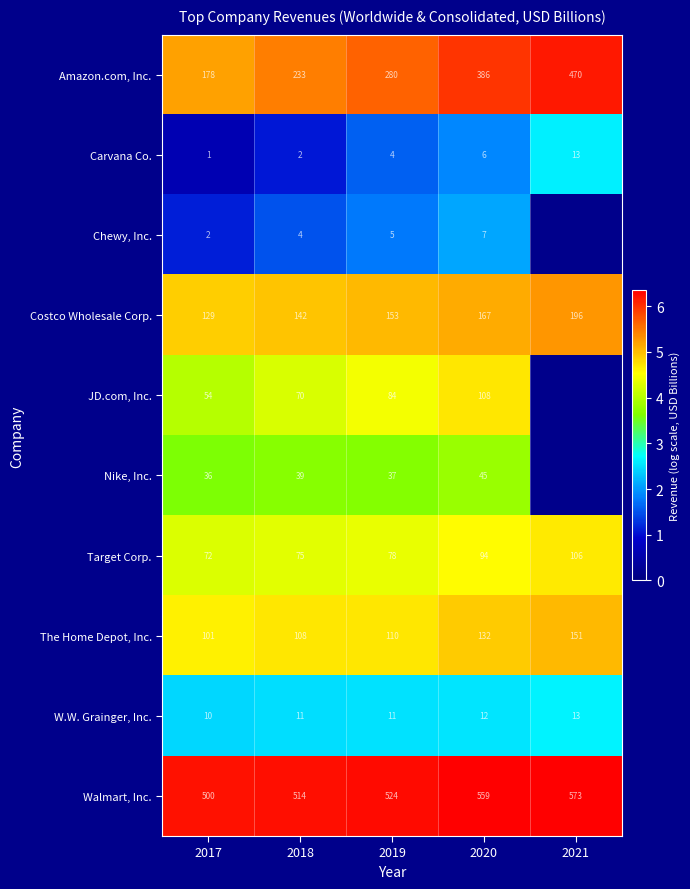

At 2018, list the series in order from smallest to largest.

Carvana Co., Chewy, Inc., W.W. Grainger, Inc., Nike, Inc., JD.com, Inc., Target Corp., The Home Depot, Inc., Costco Wholesale Corp., Amazon.com, Inc., Walmart, Inc.